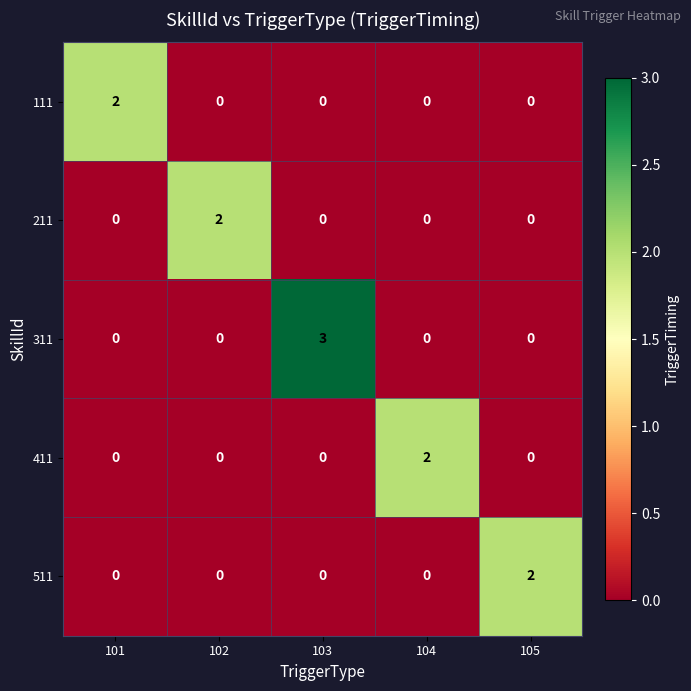

Count the 311 values in the range 0 to 1.

4